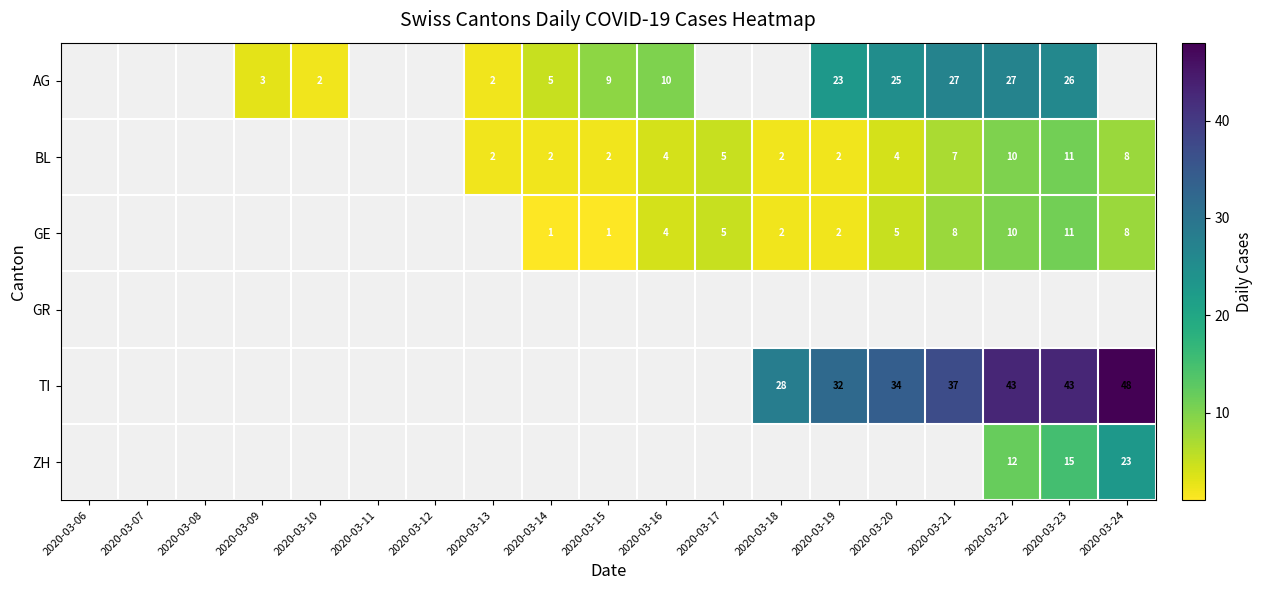

What is the maximum value shown in the chart?

48.0